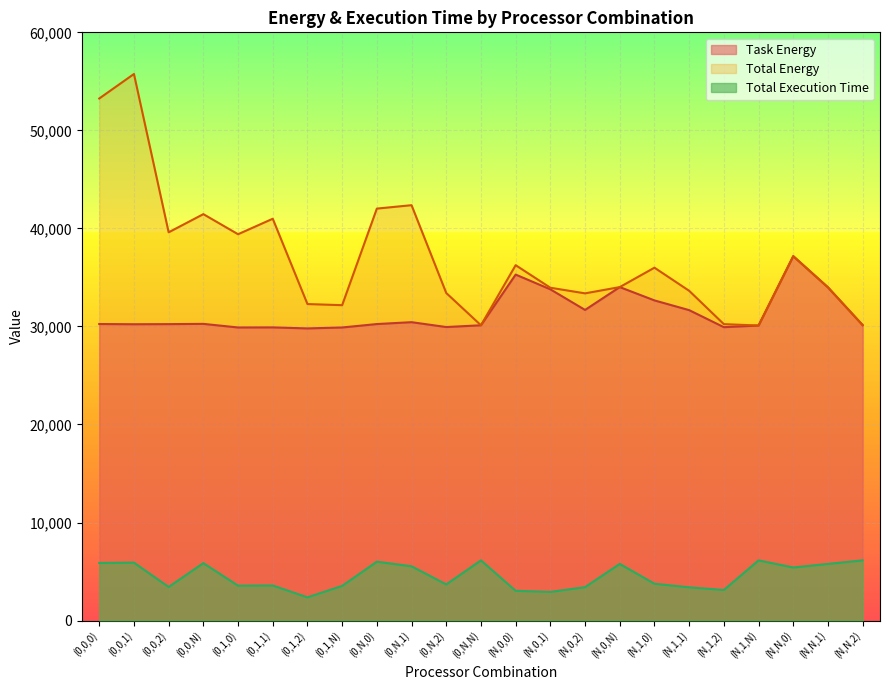

What are all the series names shown in the legend?

Task Energy, Total Energy, Total Execution Time